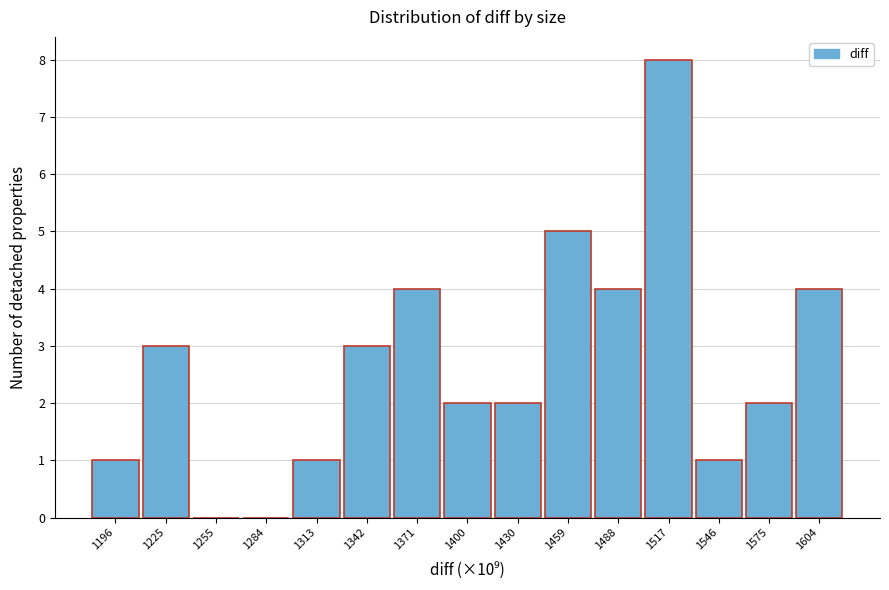

Reading left to right, what are all the values shown in this chart?

1196=1	1225=3	1255=0	1284=0	1313=1	1342=3	1371=4	1400=2	1430=2	1459=5	1488=4	1517=8	1546=1	1575=2	1604=4